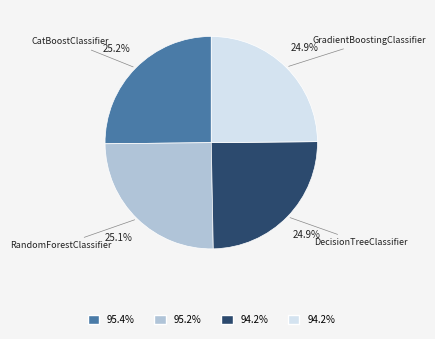

Combined, what portion of the pie is DecisionTreeClassifier and CatBoostClassifier?

50.0%